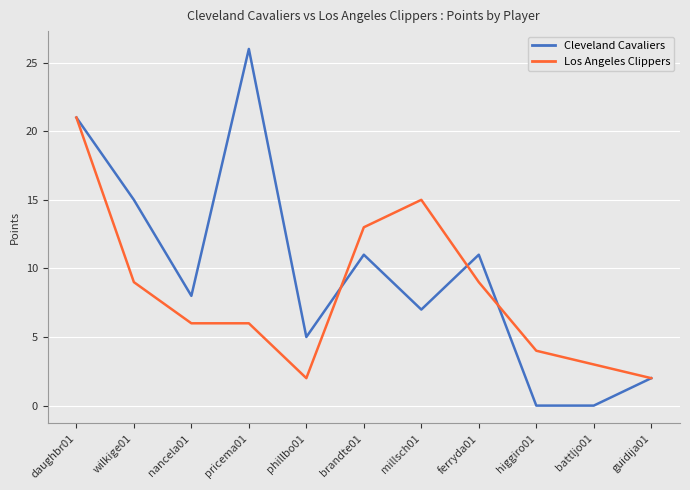

List the series in order of their peak value, highest first.

Cleveland Cavaliers, Los Angeles Clippers